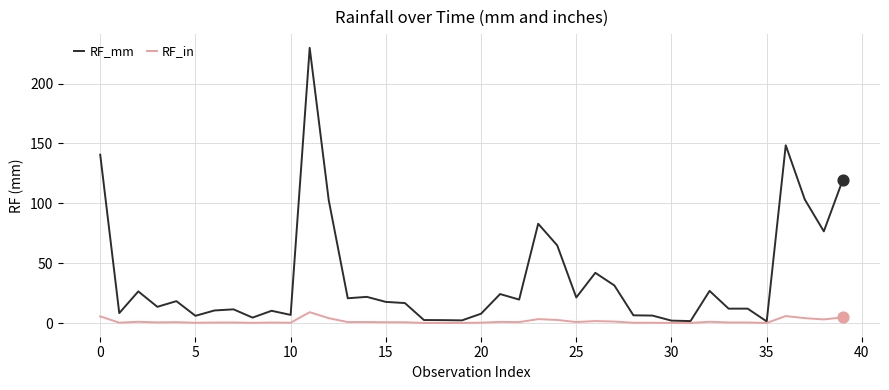

What is the maximum value for RF_mm?

229.8